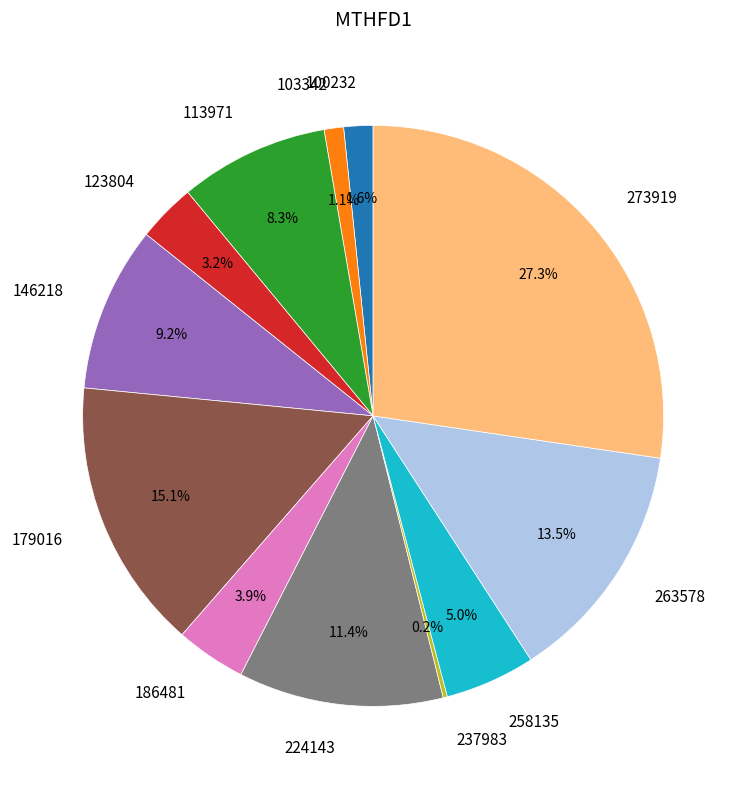

To the nearest percent, what portion does 103342 represent?

1%